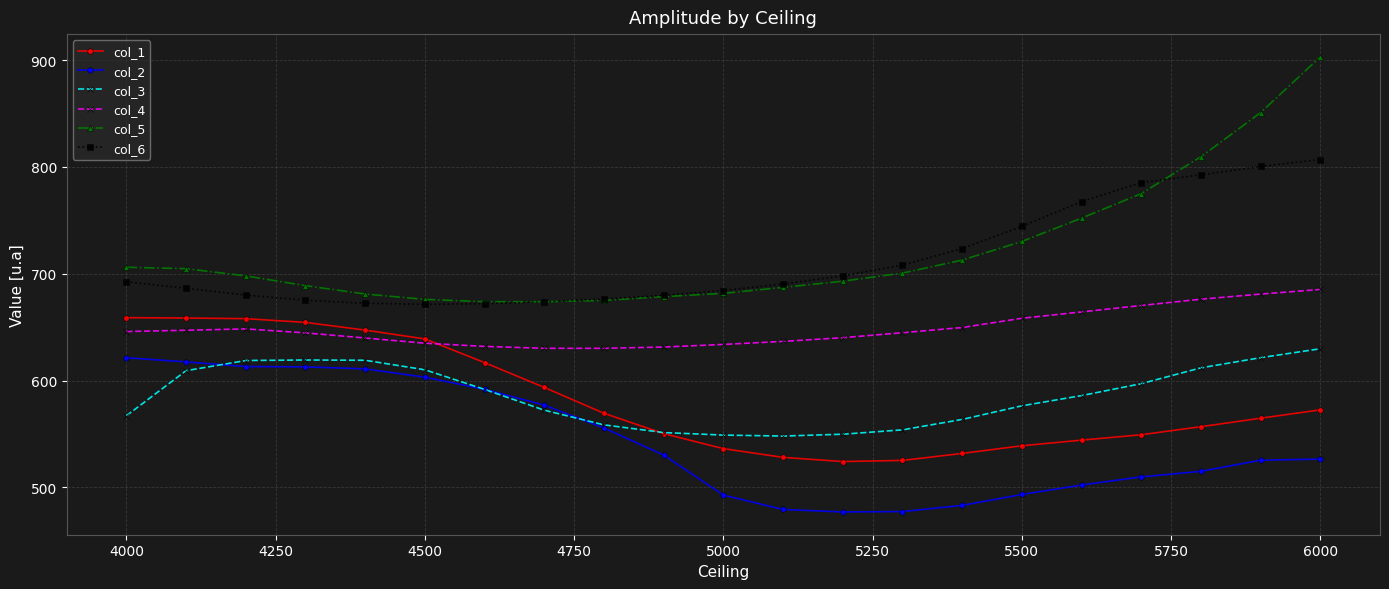

What is the value of the col_6 point at the 6th from the left?

671.4